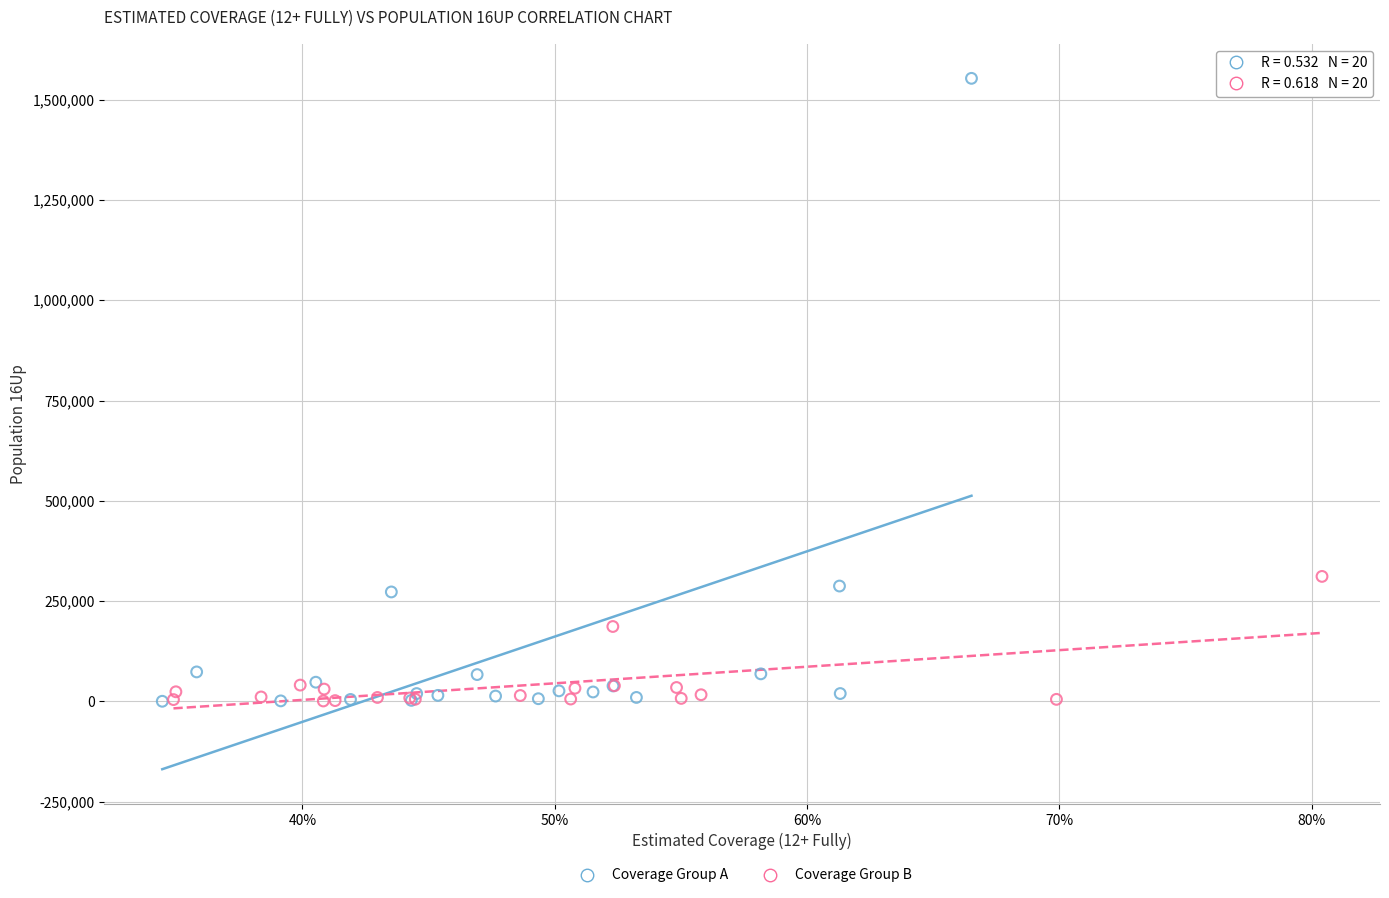

Which series has the largest Y range (max minus min)?

Coverage Group A